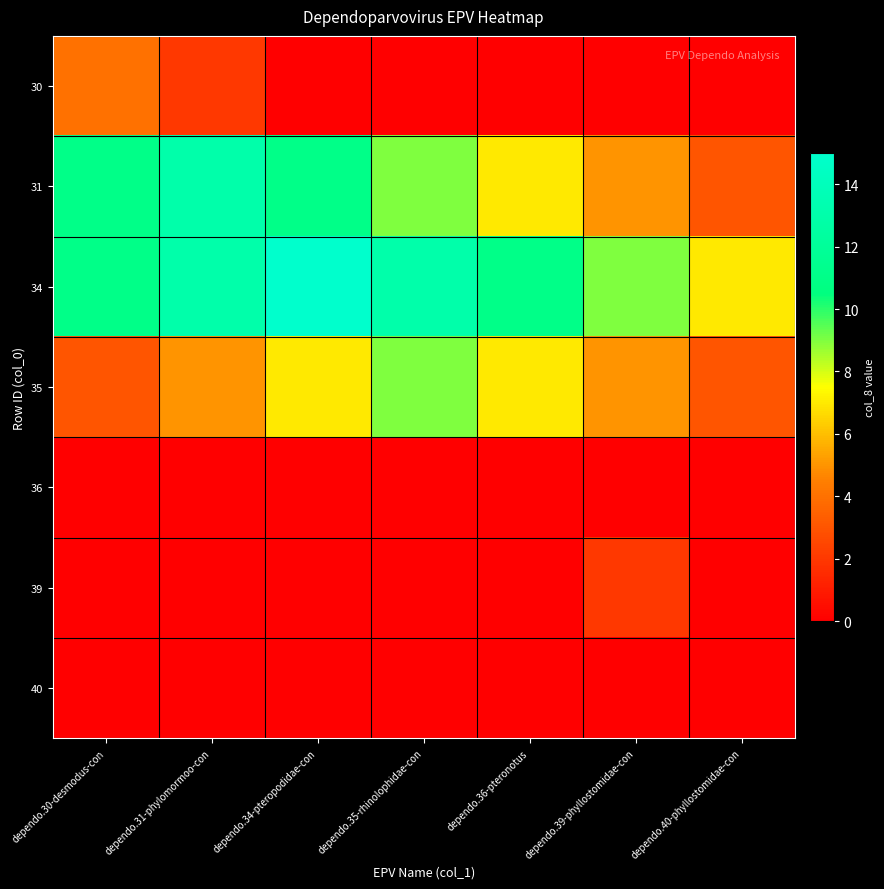

How many distinct data groups are displayed?

7